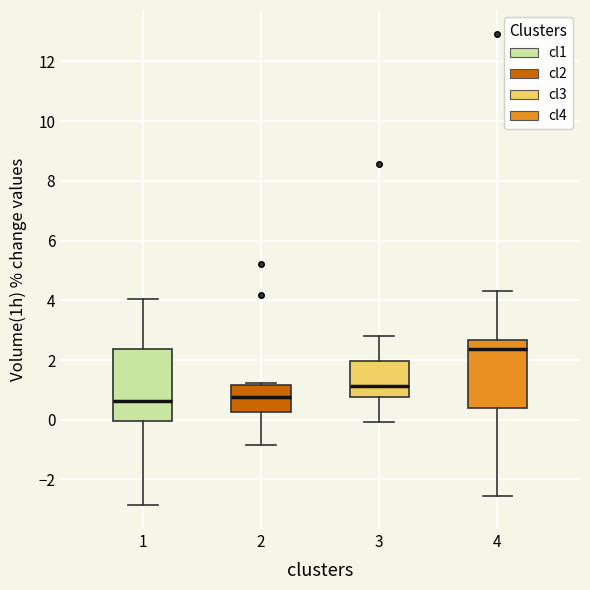

Where does the median line of the box at x = 4 sit on the y-axis? The values are not printed on the chart, so give them approximately, as read against the axis.

2.4